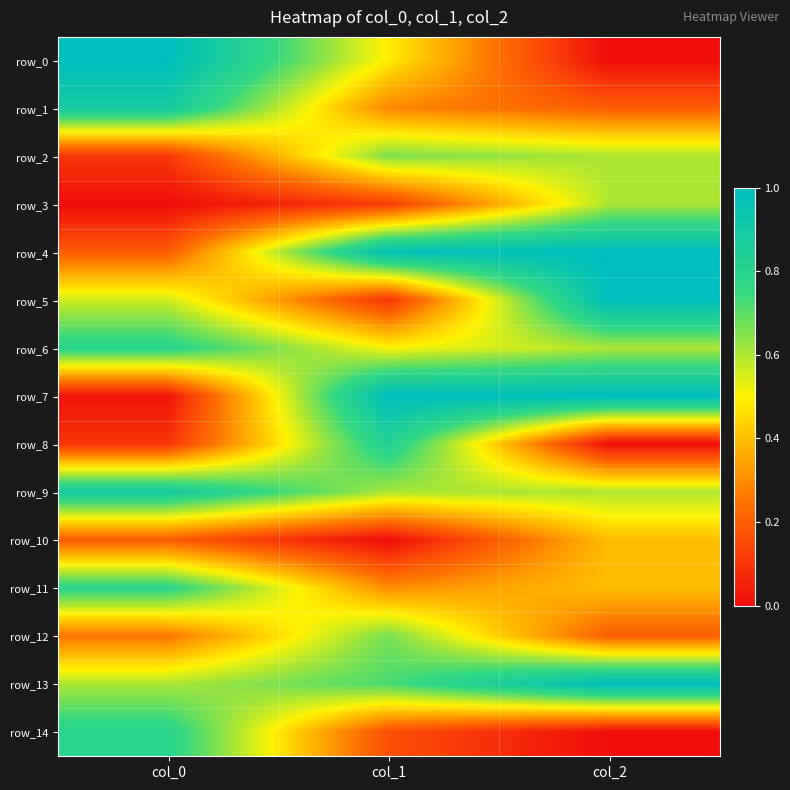

What is the highest value of the row_14 series?

0.8